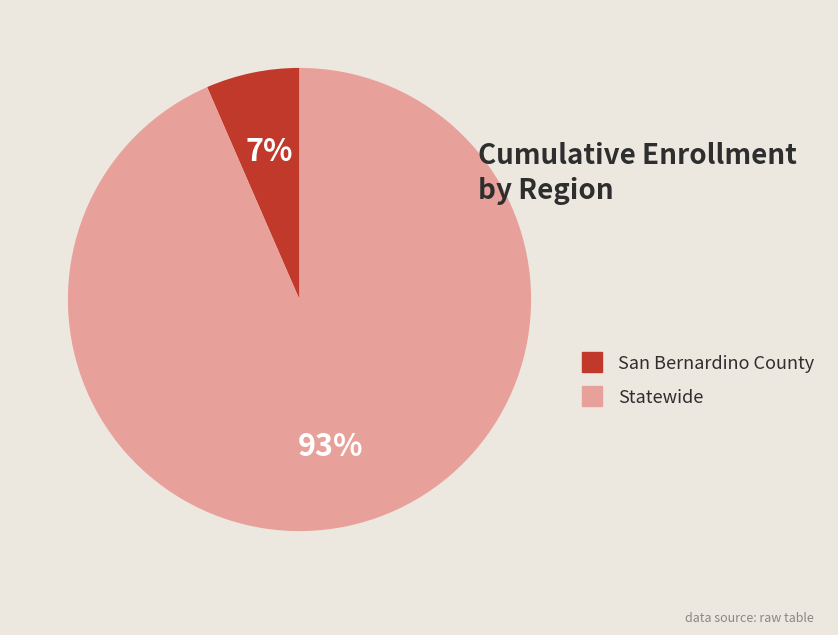

How many slices are in this pie chart?

2